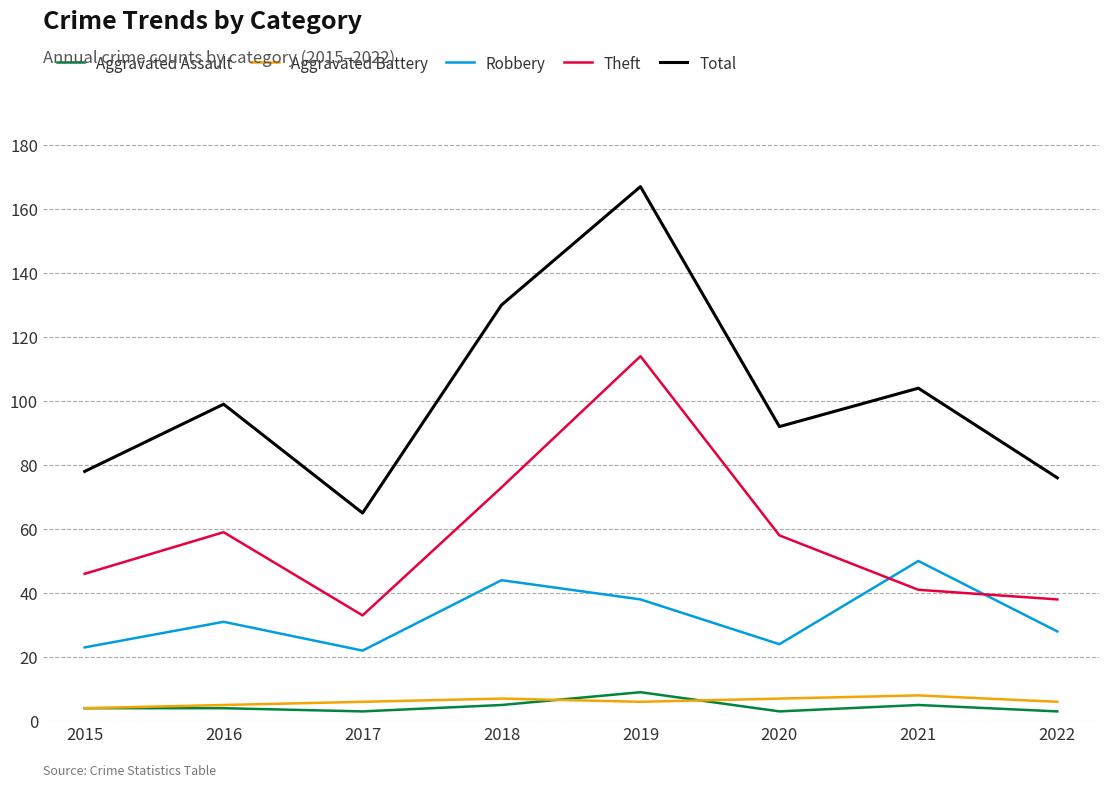

What is the total value across all series at 2021?

208